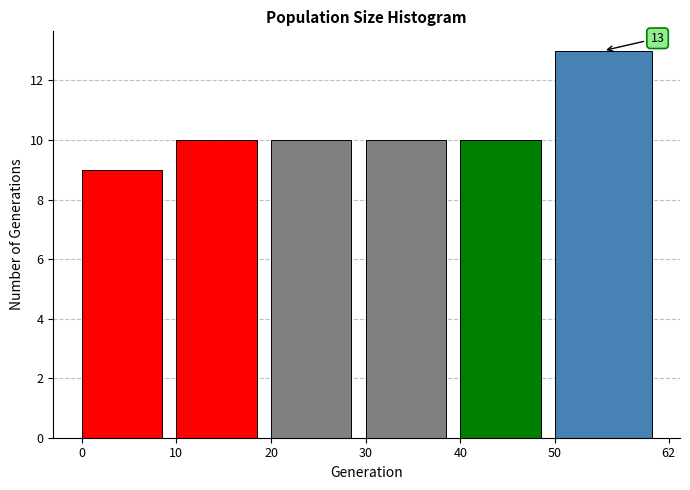

Which range on the x-axis has the tallest bar?

50 to 62